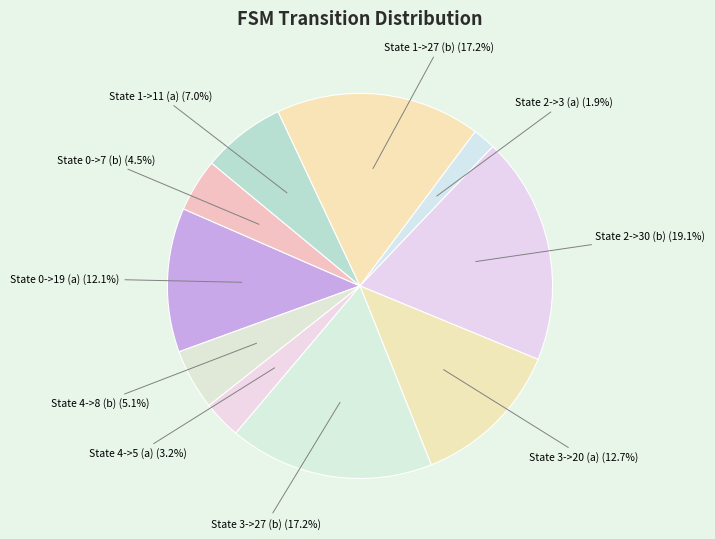

How many slices are in this pie chart?

10